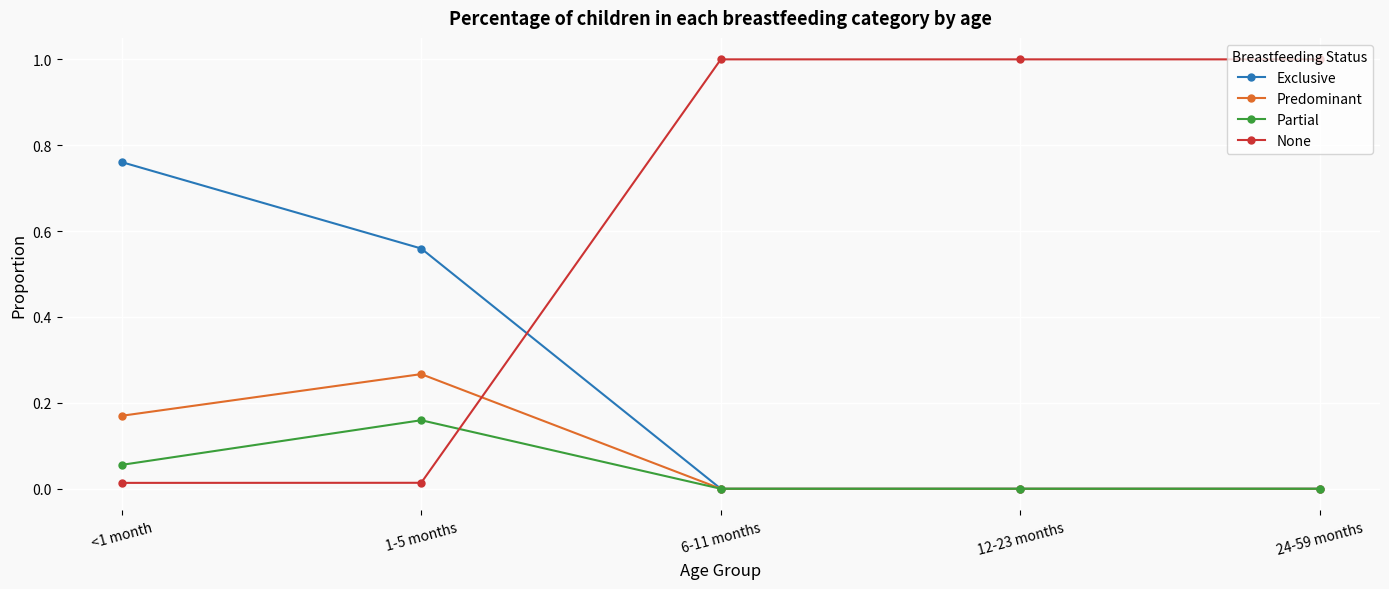

What is the label of the 1st point from the left?

<1 month